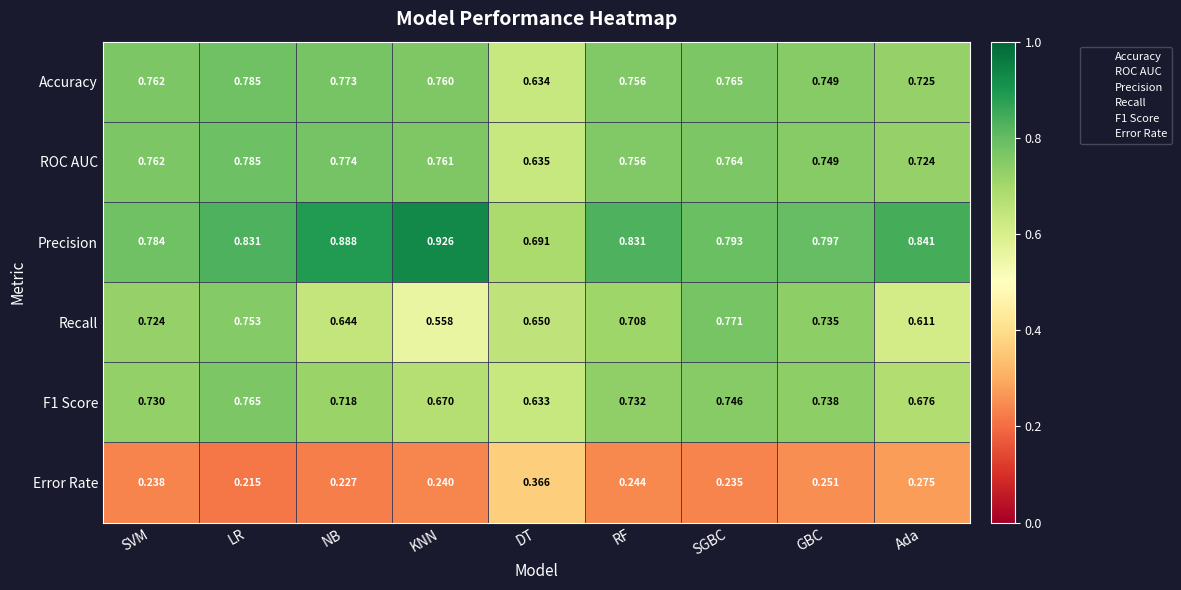

At how many categories does at least one series exceed 0?

9